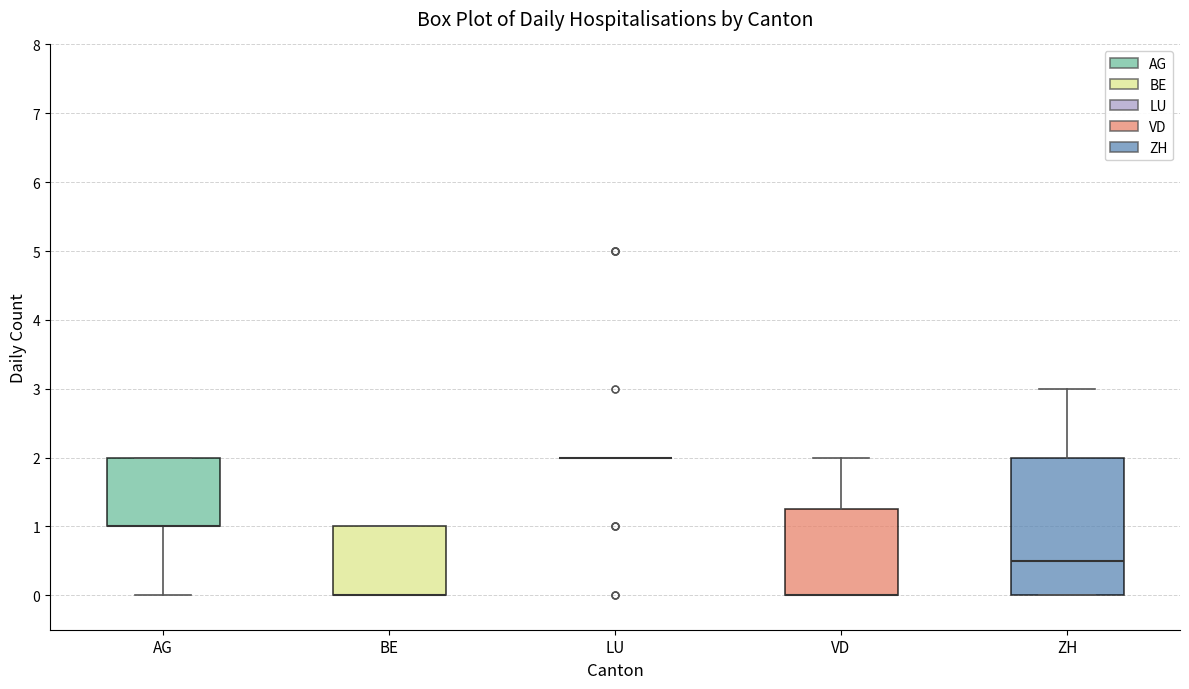

Reading left to right, read every box against the y-axis: the position of its median line, the range the box covers, and the ends of its whiskers. The values are not printed on the chart, so give them approximately, as read against the axis.

AG: median 1.0 (drawn on the box's lower edge), box 1.0 to 2.0, whiskers 0.0 to 2.0
BE: median 0.0 (drawn on the box's lower edge), box 0.0 to 1.0, whiskers 0.0 to 1.0
LU: box collapsed to a line at 2.0, whiskers 2.0 to 2.0
VD: median 0.0 (drawn on the box's lower edge), box 0.0 to 1.3, whiskers 0.0 to 2.0
ZH: median 0.5, box 0.0 to 2.0, whiskers 0.0 to 3.0